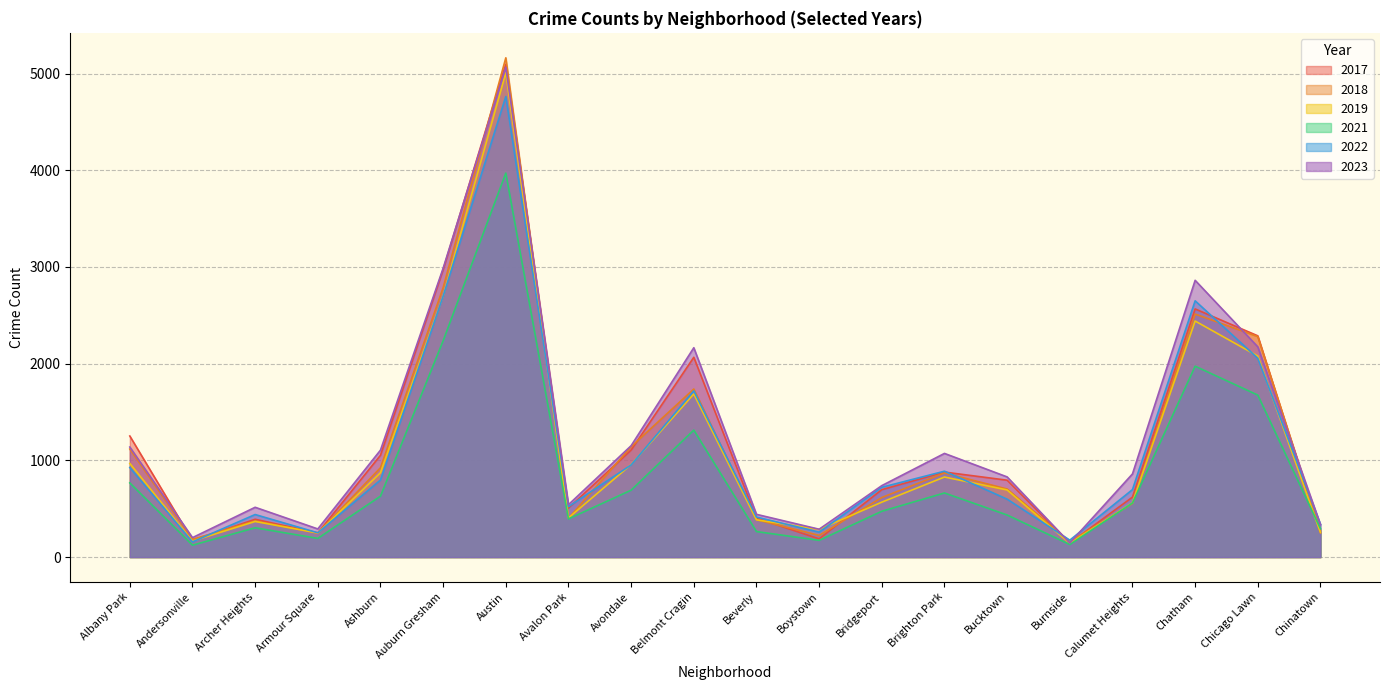

At which category is the sum across all series the highest?

Austin